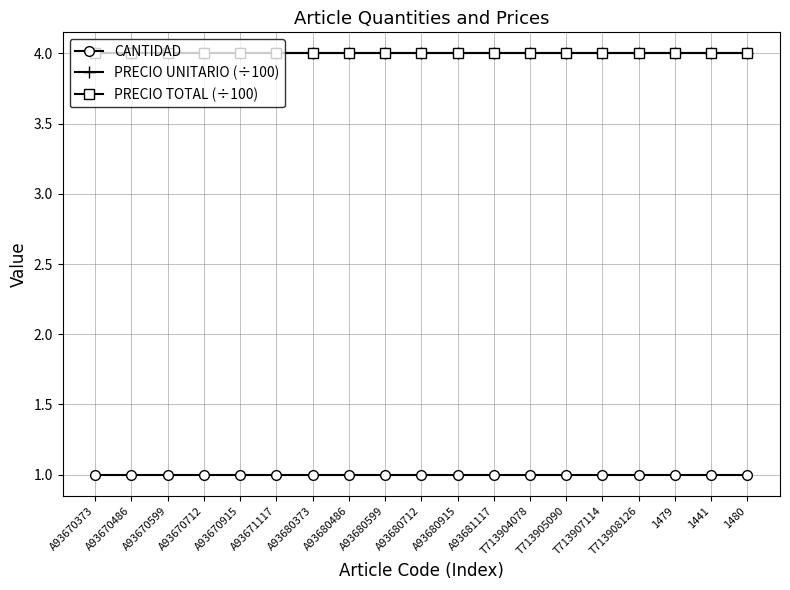

Is this an area chart (filled region under the line)?

No